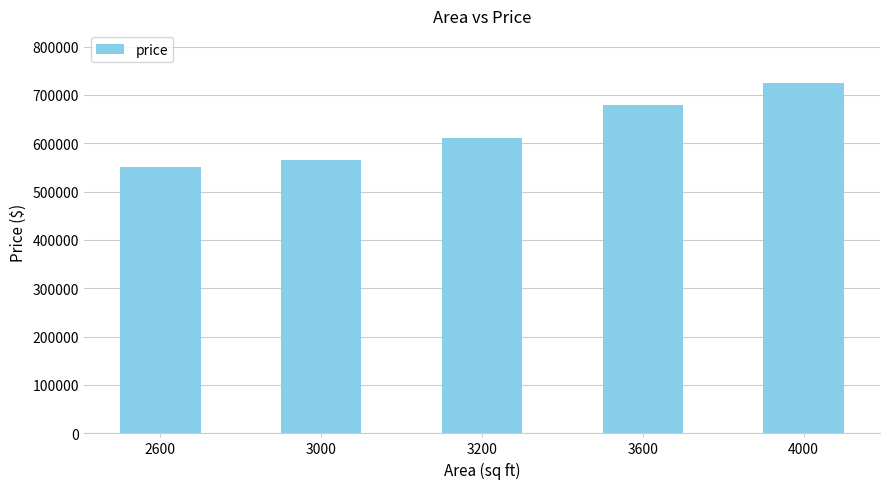

How many bars are there in total?

5